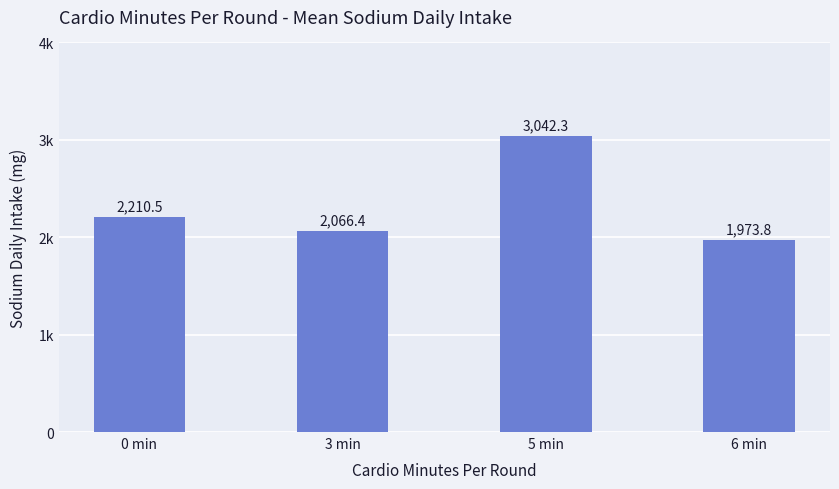

Is it true that the value at 3 min is 2066.4?

True